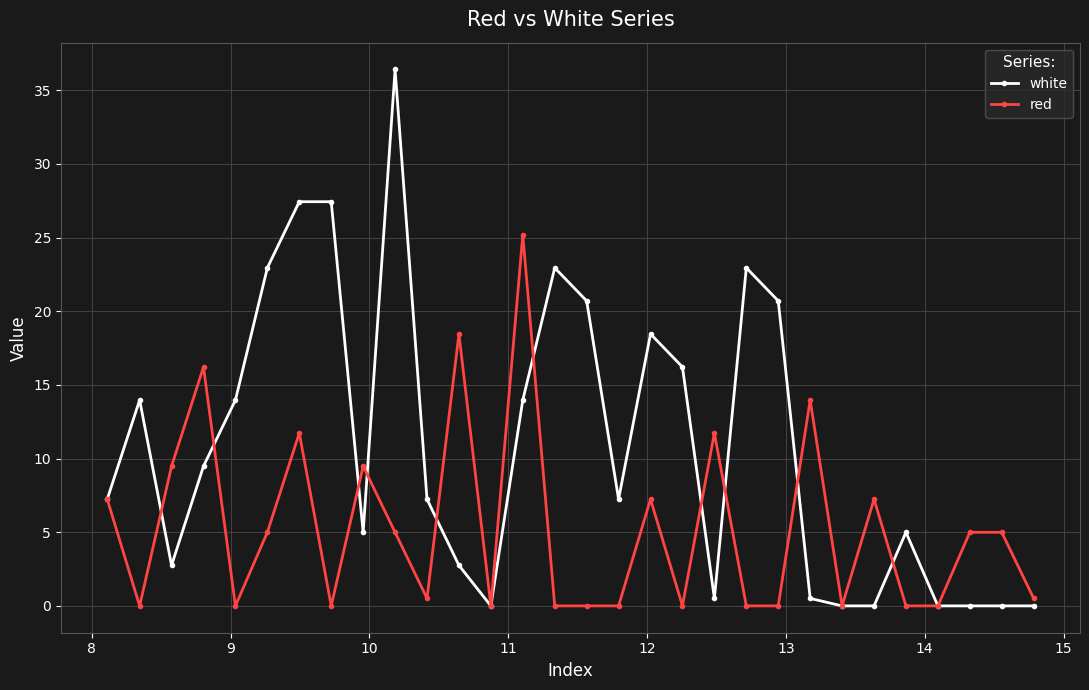

Reading right to left, transcribe all the data shown in this chart.

white: 0.0	0.0	0.0	0.0	5.0	0.0	0.0	0.5	20.7	22.9	0.5	16.2	18.5	7.2	20.7	22.9	14.0	0.0	2.8	7.2	36.4	5.0	27.4	27.4	22.9	14.0	9.5	2.8	14.0	7.2
red: 0.5	5.0	5.0	0.0	0.0	7.2	0.0	14.0	0.0	0.0	11.7	0.0	7.2	0.0	0.0	0.0	25.2	0.0	18.5	0.5	5.0	9.5	0.0	11.7	5.0	0.0	16.2	9.5	0.0	7.2